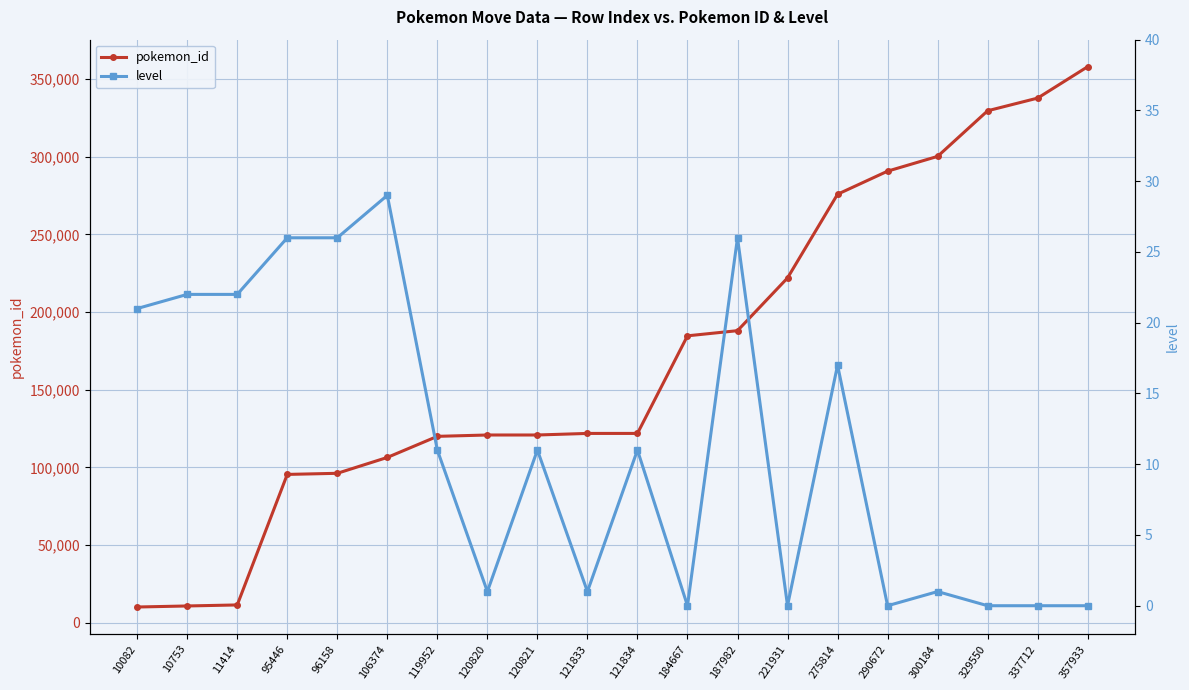

Reading left to right, transcribe all the data shown in this chart.

pokemon_id: 10082=10082	10753=10753	11414=11414	95446=95446	96158=96158	106374=106374	119952=119952	120820=120820	120821=120821	121833=121833	121834=121834	184667=184667	187982=187982	221931=221931	275814=275814	290672=290672	300184=300184	329550=329550	337712=337712	357933=357933
level: 10082=21	10753=22	11414=22	95446=26	96158=26	106374=29	119952=11	120820=1	120821=11	121833=1	121834=11	184667=0	187982=26	221931=0	275814=17	290672=0	300184=1	329550=0	337712=0	357933=0